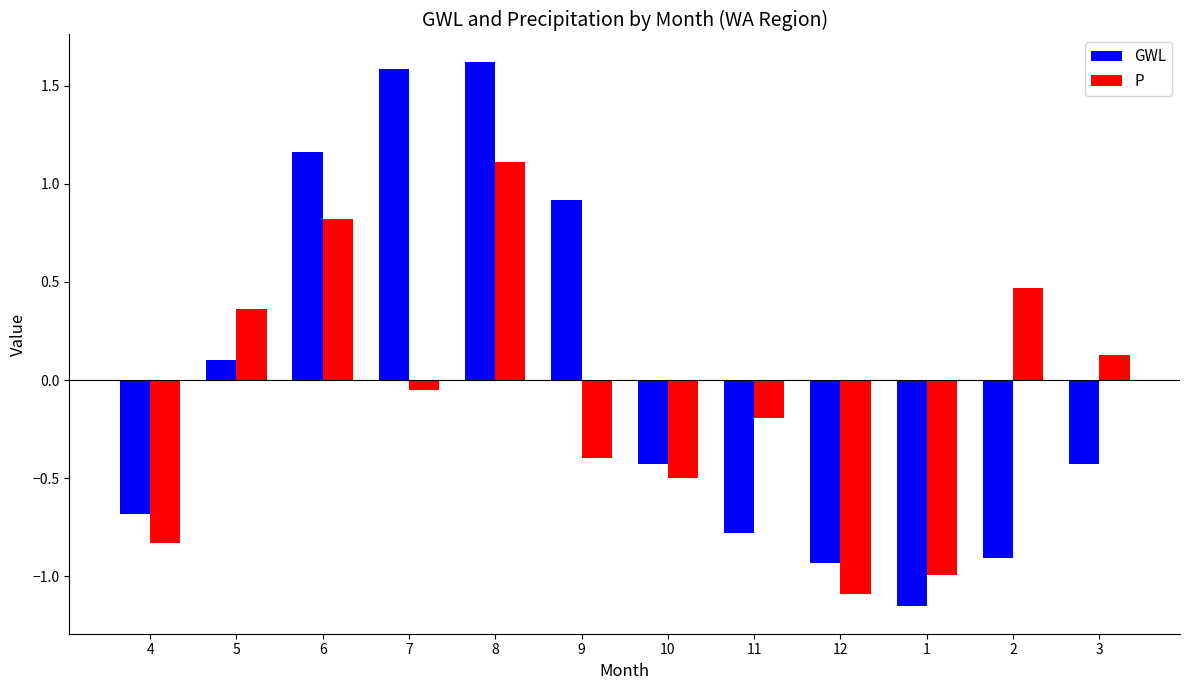

Which series has the widest spread of values?

GWL